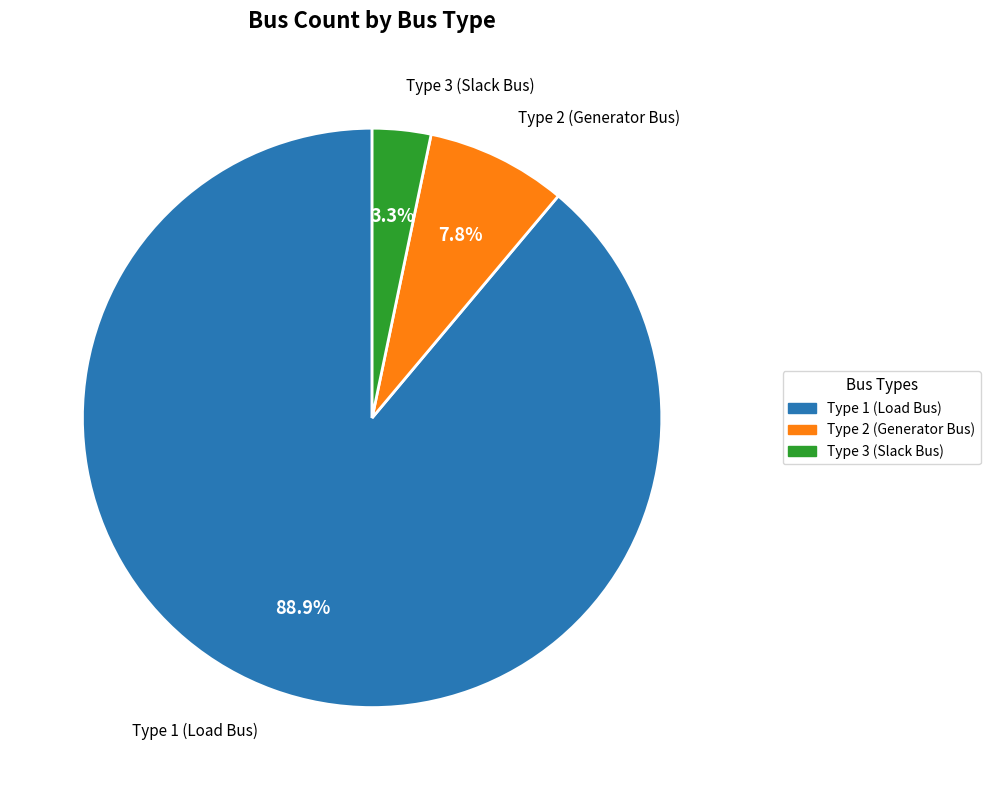

What is the largest slice in the pie chart?

Type 1 (Load Bus)